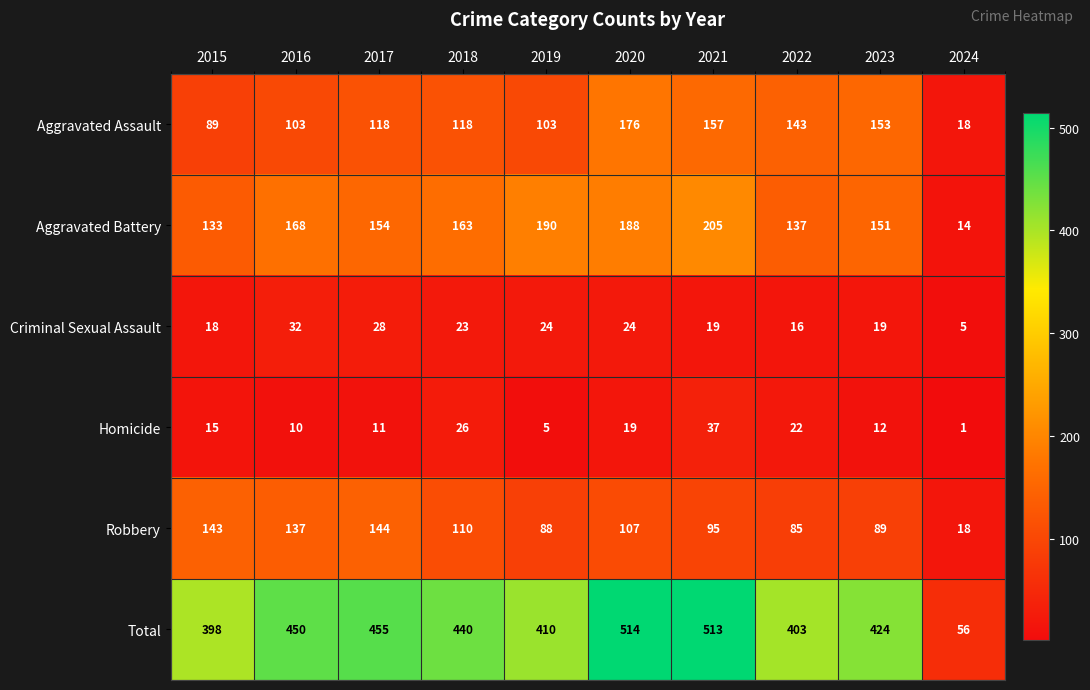

How many values in the Aggravated Assault series are below 118?

4